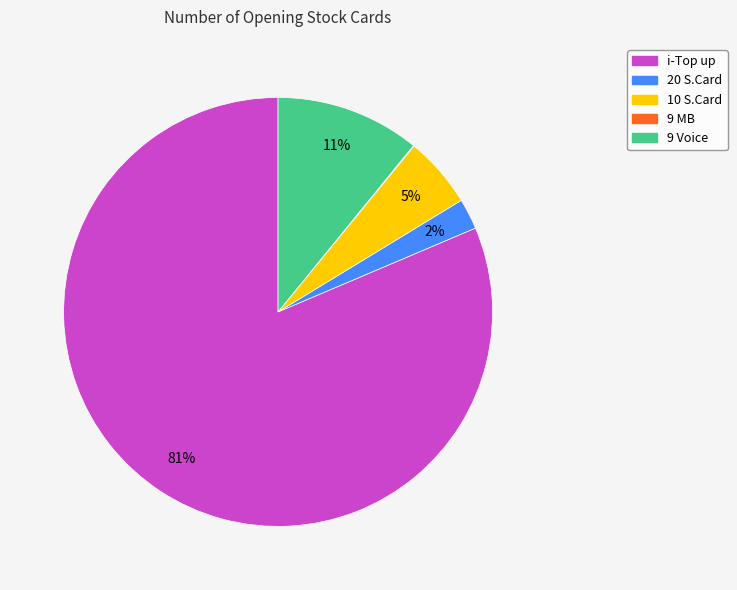

True or false: 20 S.Card accounts for 8% of the total.

False